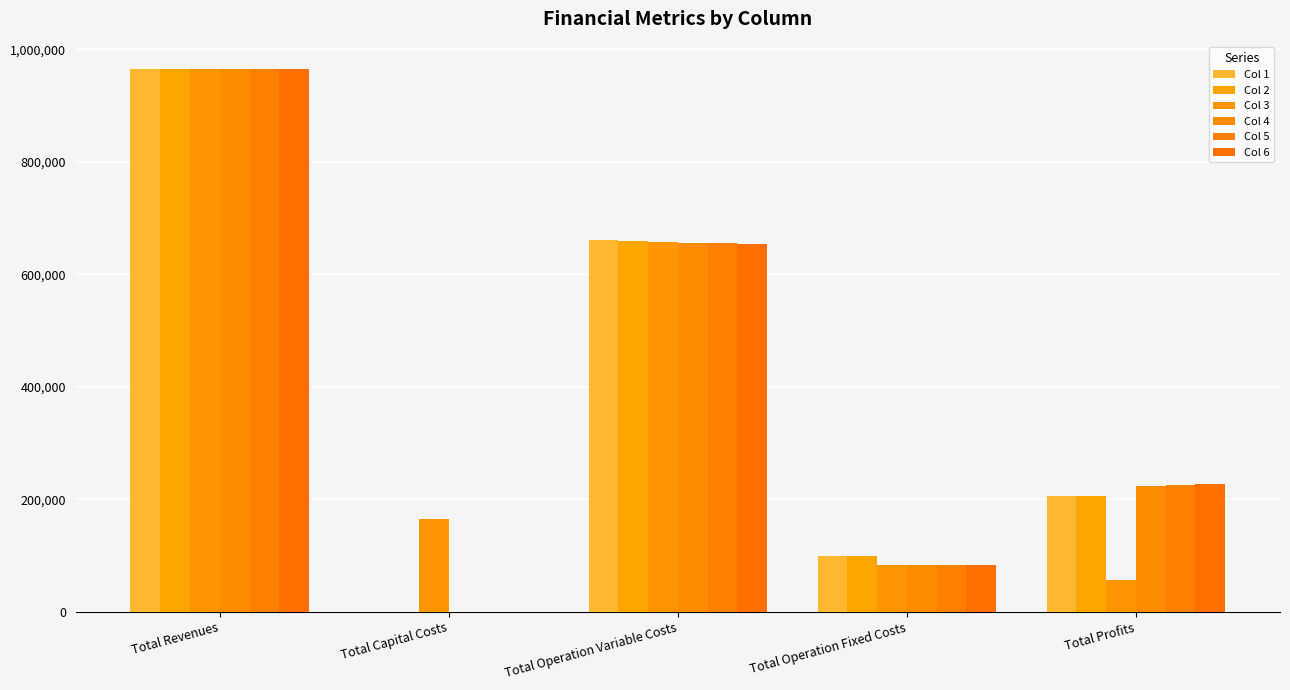

What value does the Col 5 series have at Total Profits?

225407.0